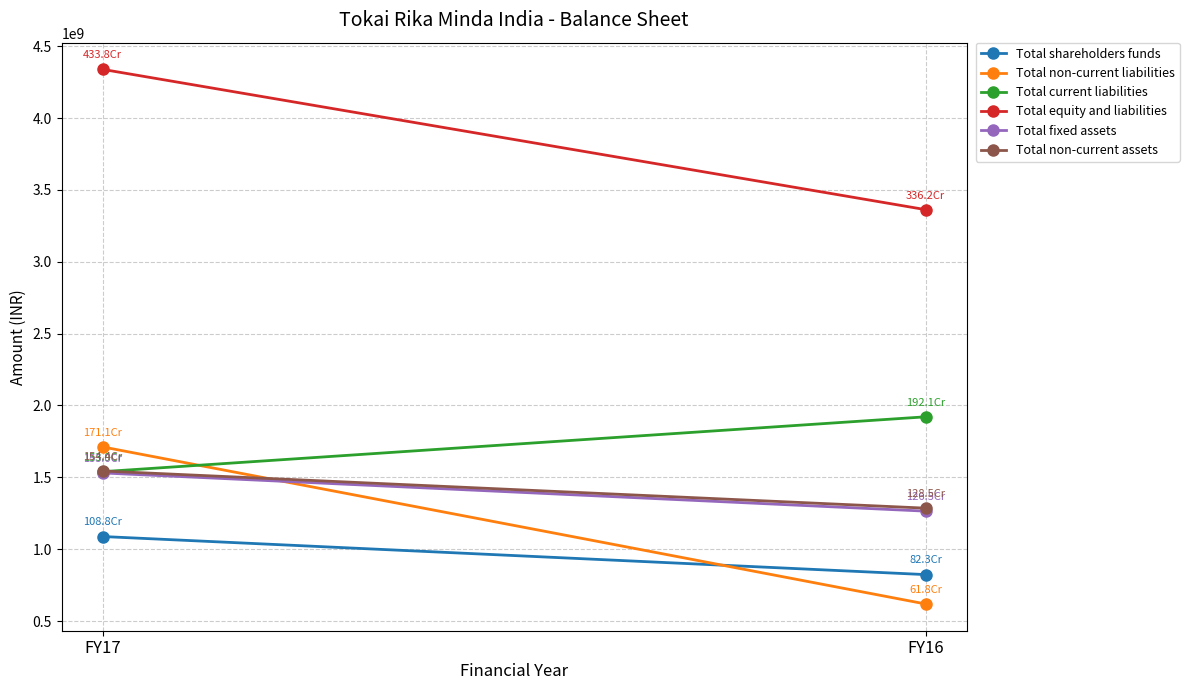

What is the sum of the Total equity and liabilities values at FY17 and FY16?

7700988477